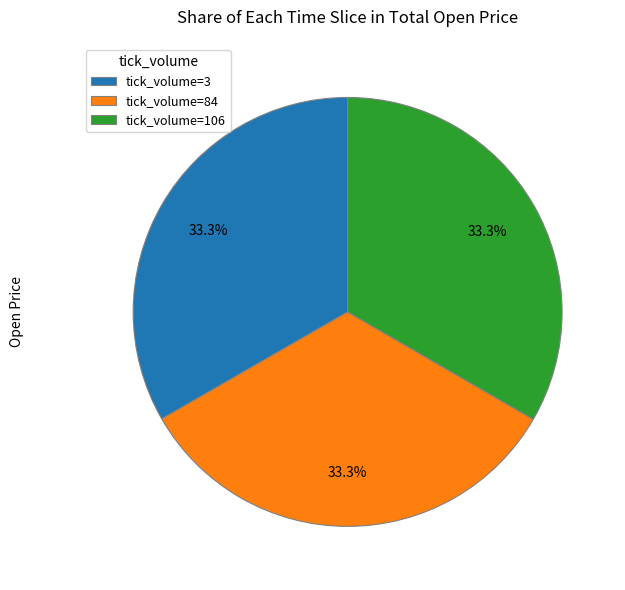

Combined, do tick_volume=84 and tick_volume=106 account for over 50%?

Yes